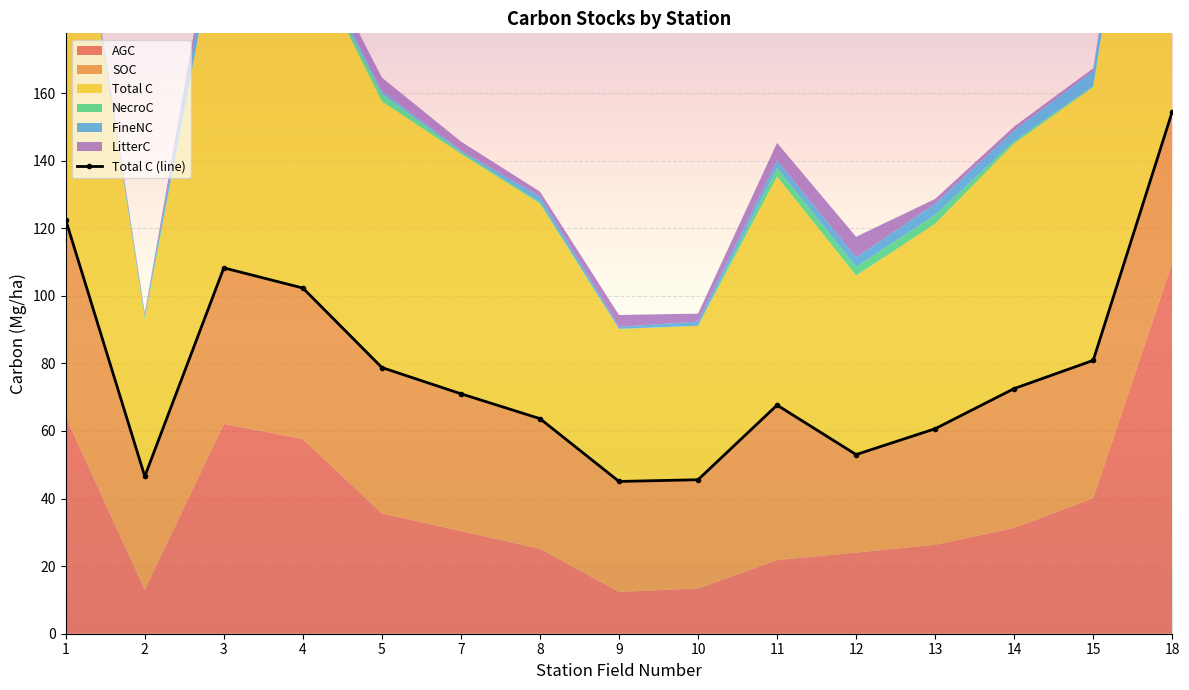

List the labels in order of value, largest first.

18, 1, 3, 4, 15, 5, 14, 7, 11, 8, 13, 12, 2, 10, 9